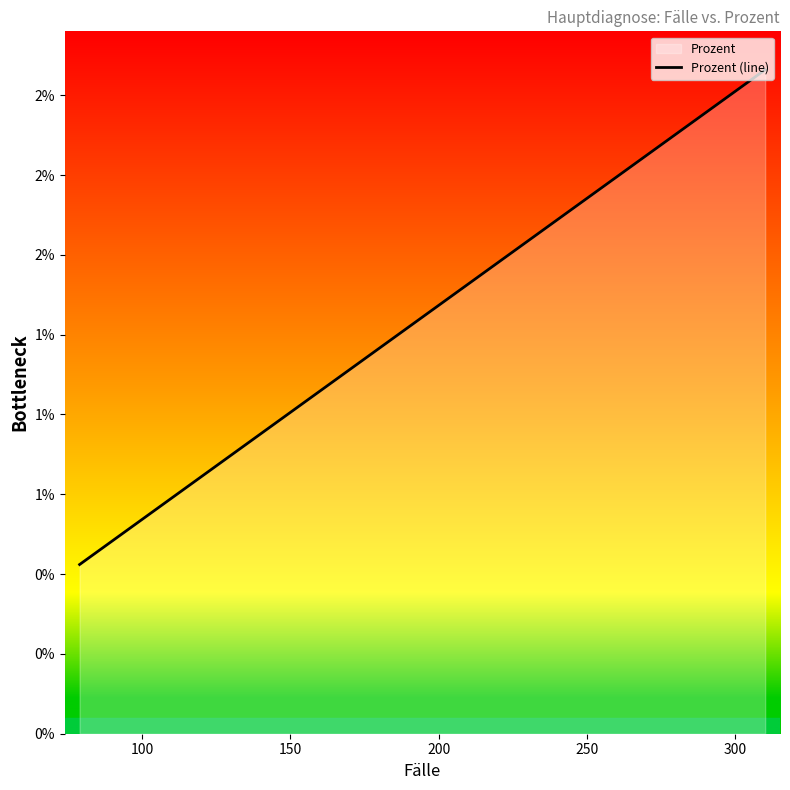

The value at 100 is 0.0. True or false?

False